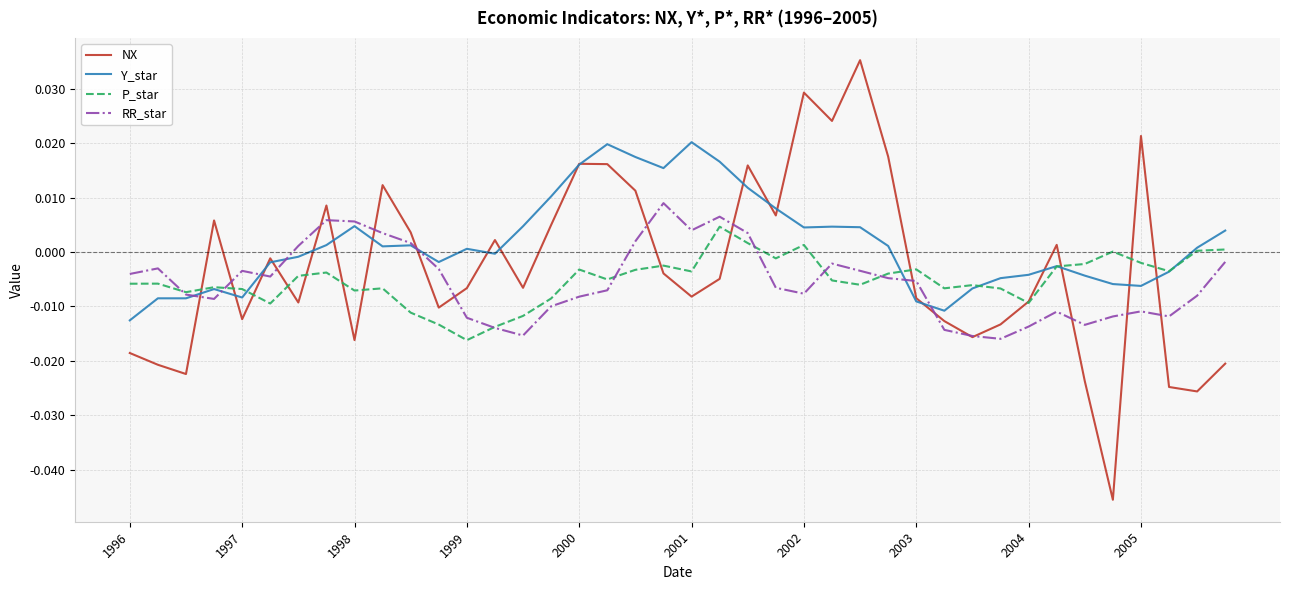

Which series ends up on top after the final intersection of NX and RR_star?

RR_star